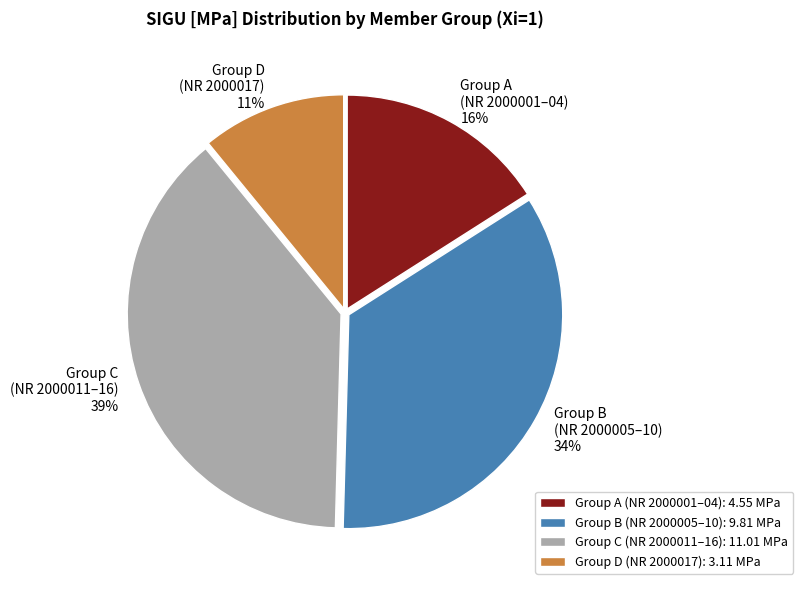

Is the sum of Group B (NR 2000005–10) 34% and Group D (NR 2000017) 11% greater than half?

No